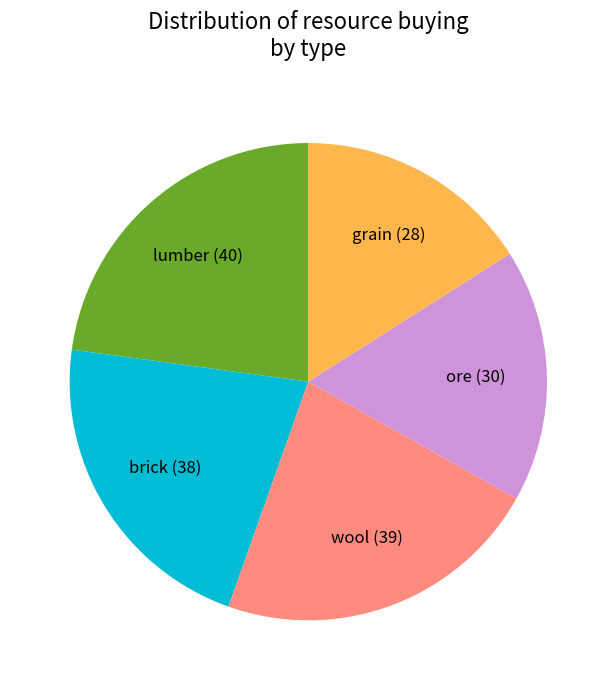

Is there a majority slice in this chart?

No